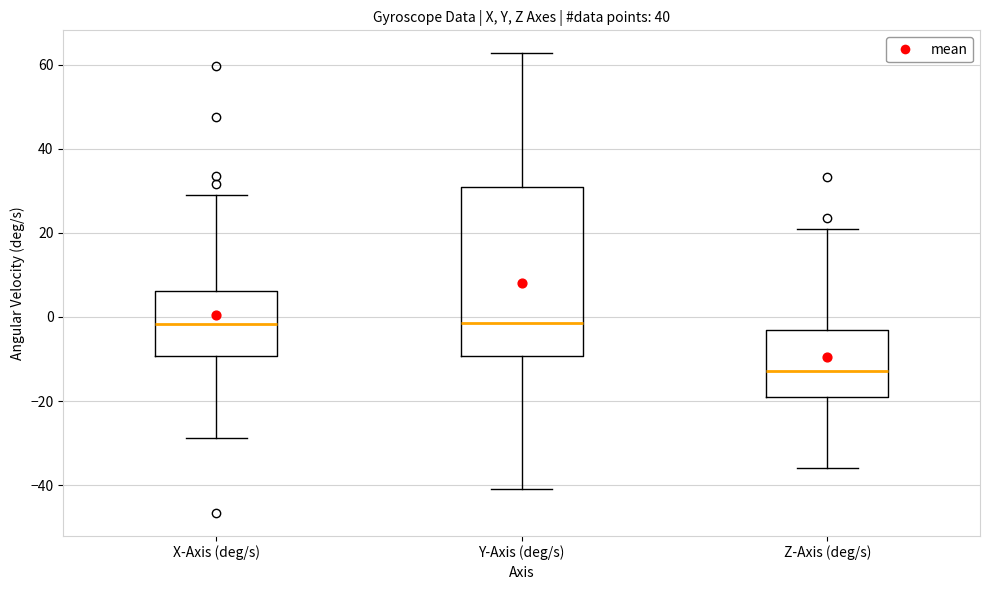

Reading left to right, transcribe this box plot: for each box, give where its median line is, the range the box spans, and where its two whiskers end, as read against the y-axis. The values are not printed on the chart, so give them approximately, as read against the axis.

X-Axis (deg/s): median -2, box -10 to 6, whiskers -28 to 30
Y-Axis (deg/s): median -2, box -10 to 30, whiskers -40 to 62
Z-Axis (deg/s): median -12, box -20 to -4, whiskers -36 to 20